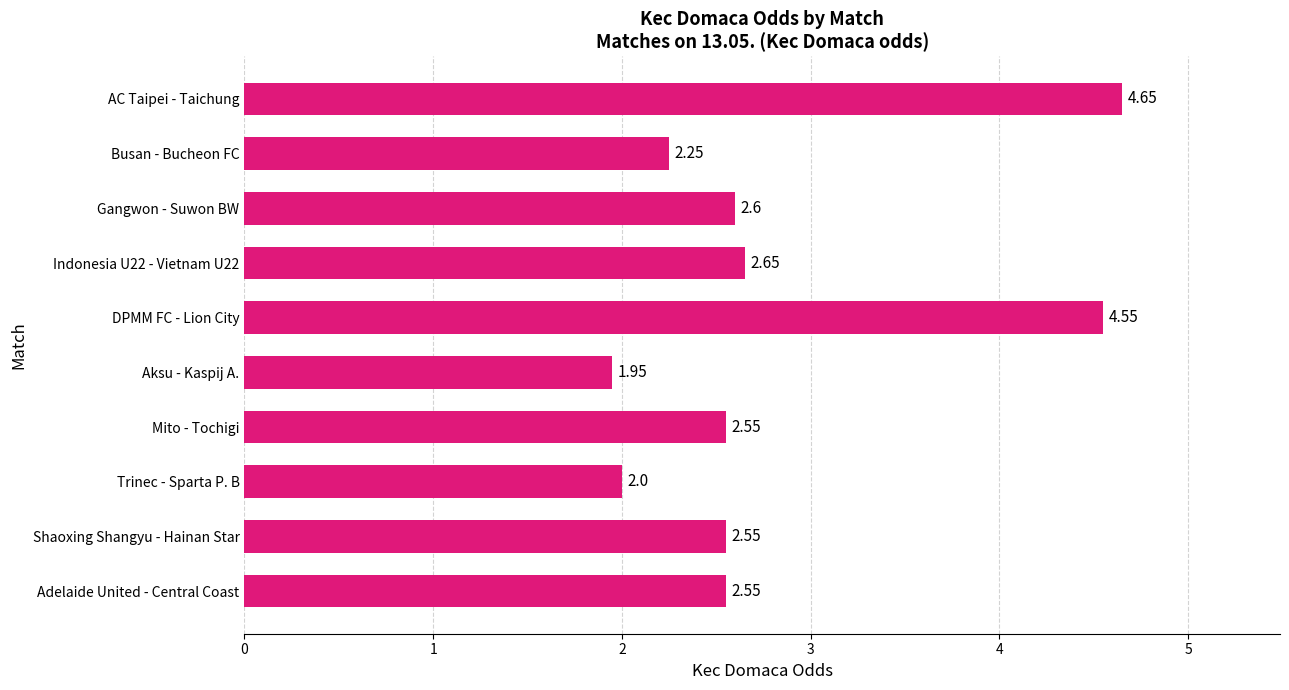

What is the difference between the values at Aksu - Kaspij A. and Indonesia U22 - Vietnam U22?

0.7